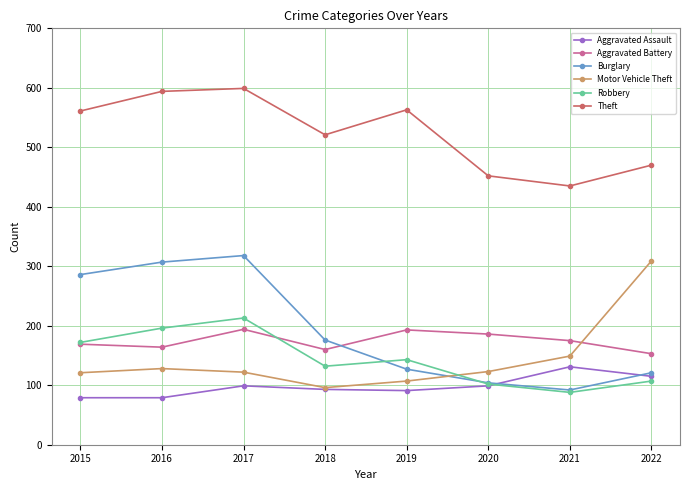

What is the lowest value of the Theft series?

435